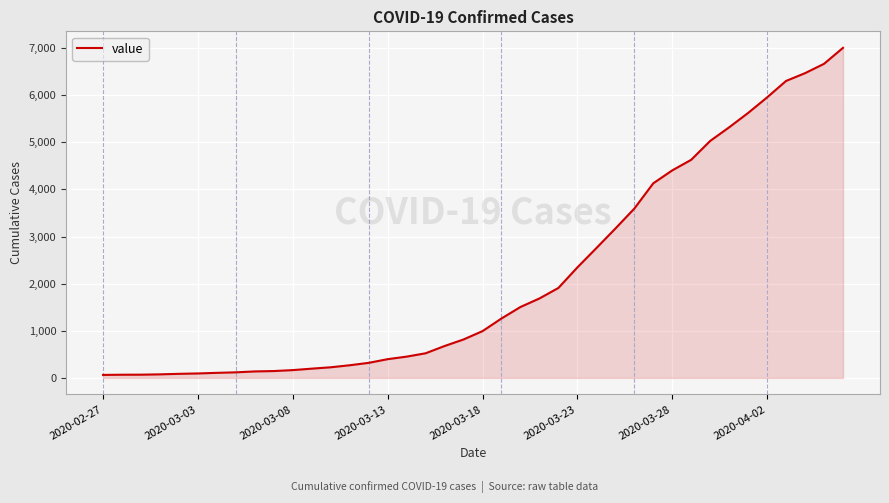

What is the difference between the maximum and minimum values?

6939